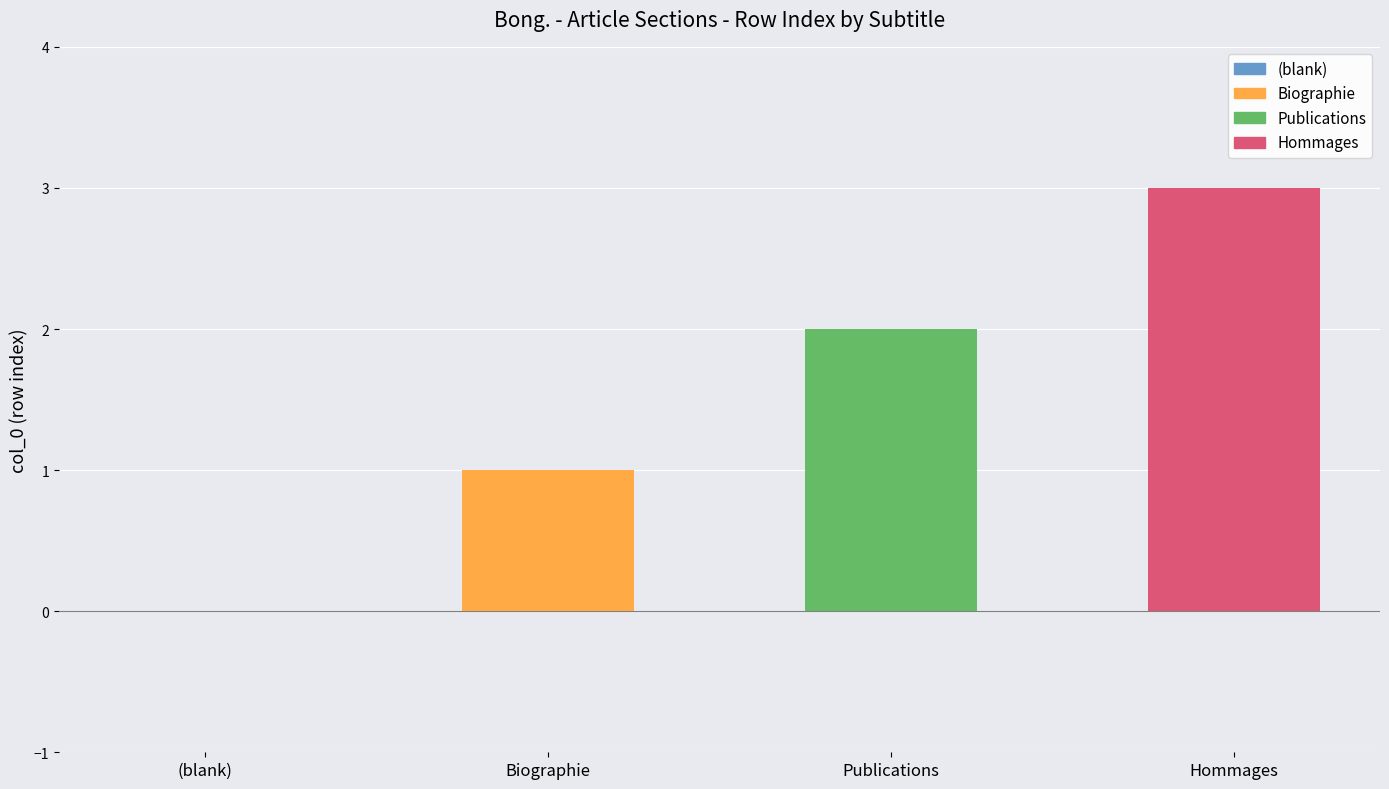

What is the sum of all values?

6